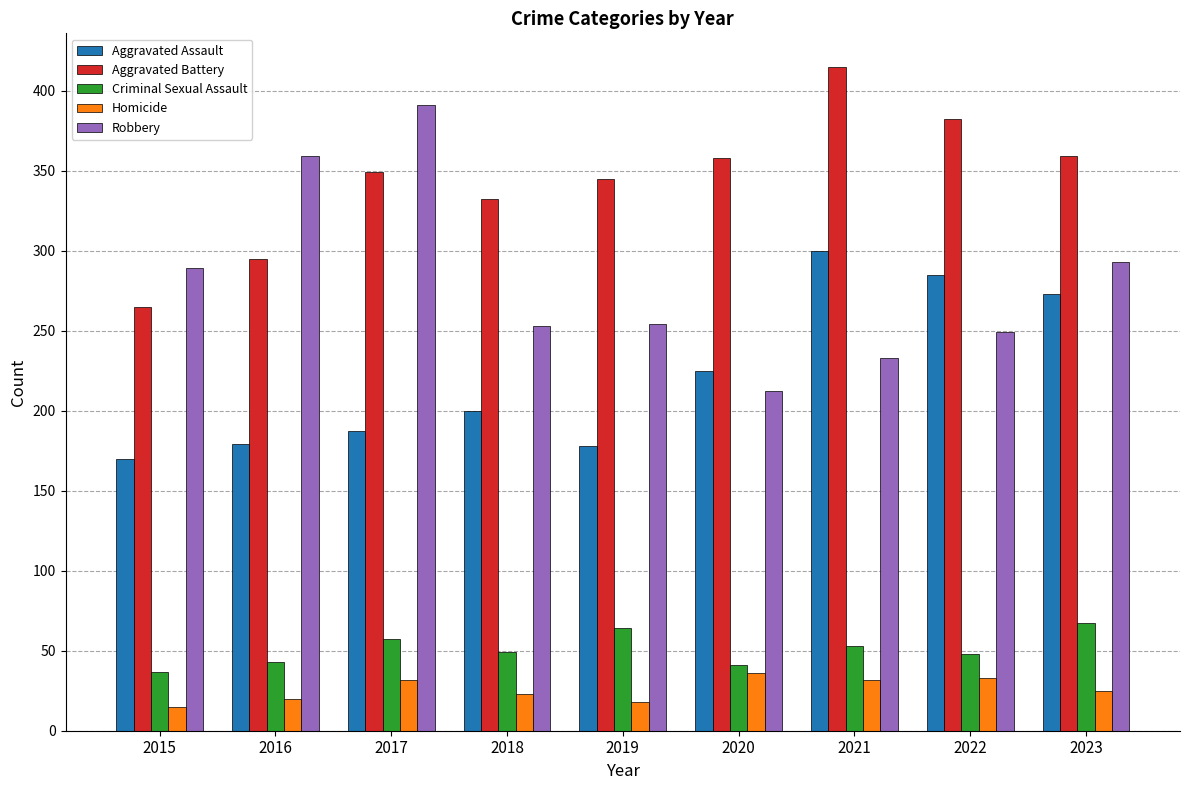

How many data points does each series have?

9